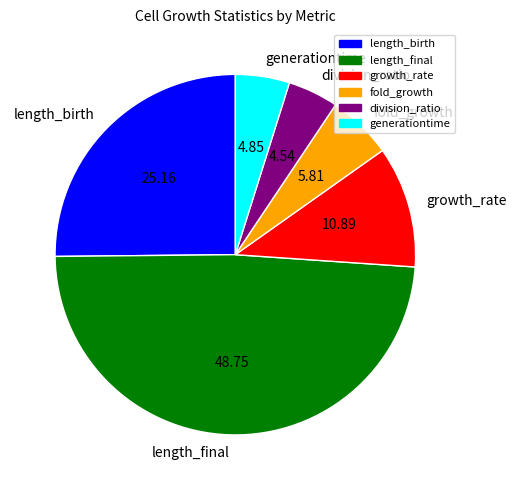

Is there any slice that represents more than half of the pie?

No